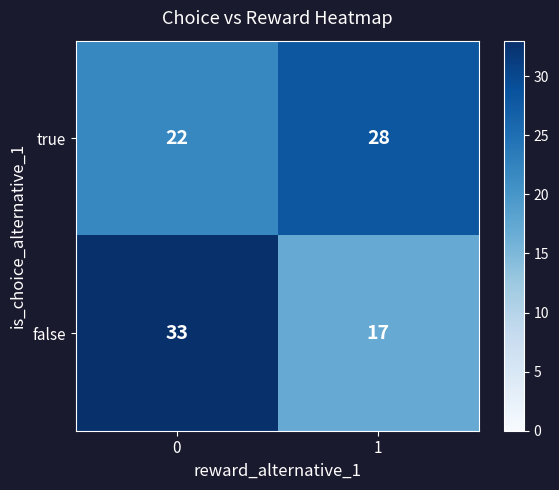

What is the total value across all series at 0?

55